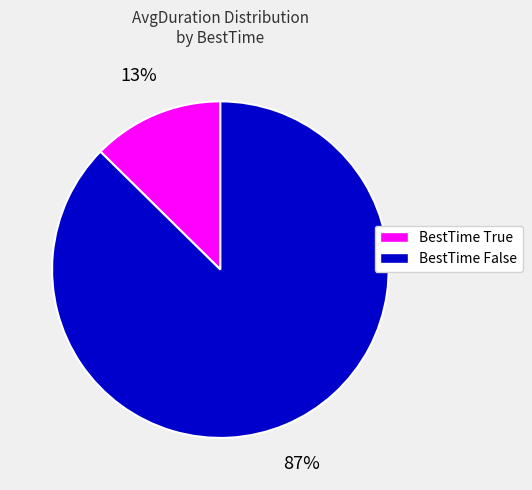

Is there a majority slice in this chart?

Yes